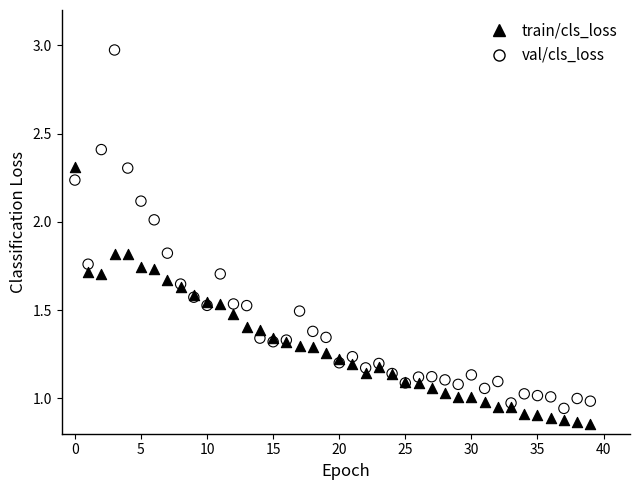

What are all the series names shown in the legend?

train/cls_loss, val/cls_loss